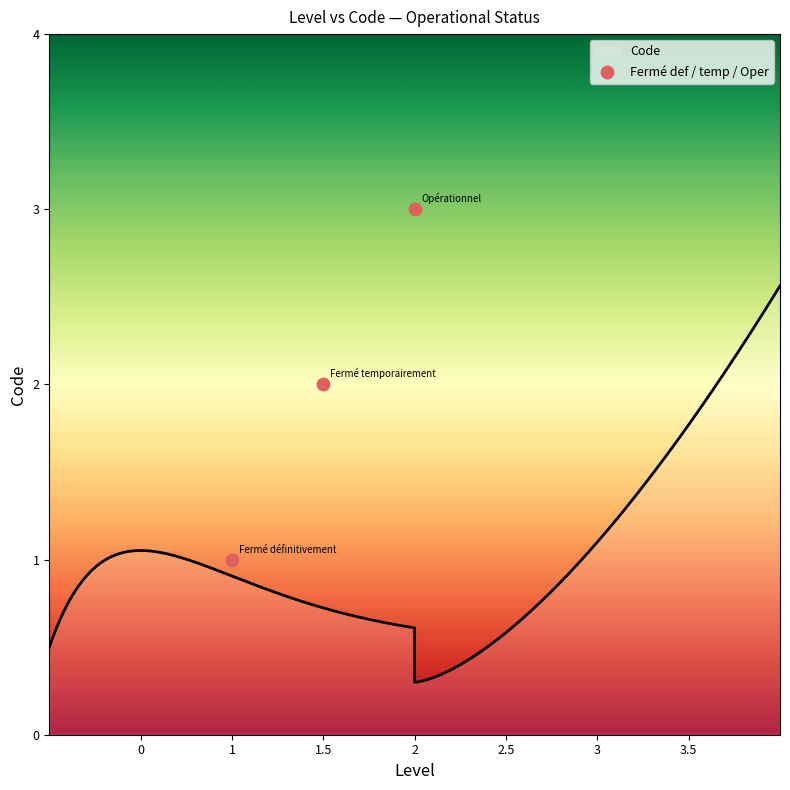

What is the change in value from 1 to 2?

+2